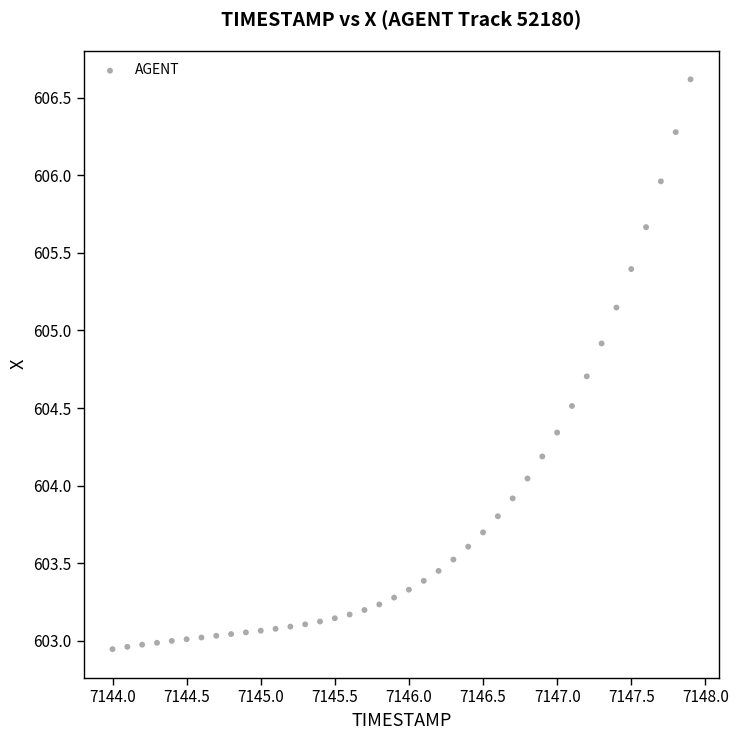

What is the range of X values (max minus min)?

3.9